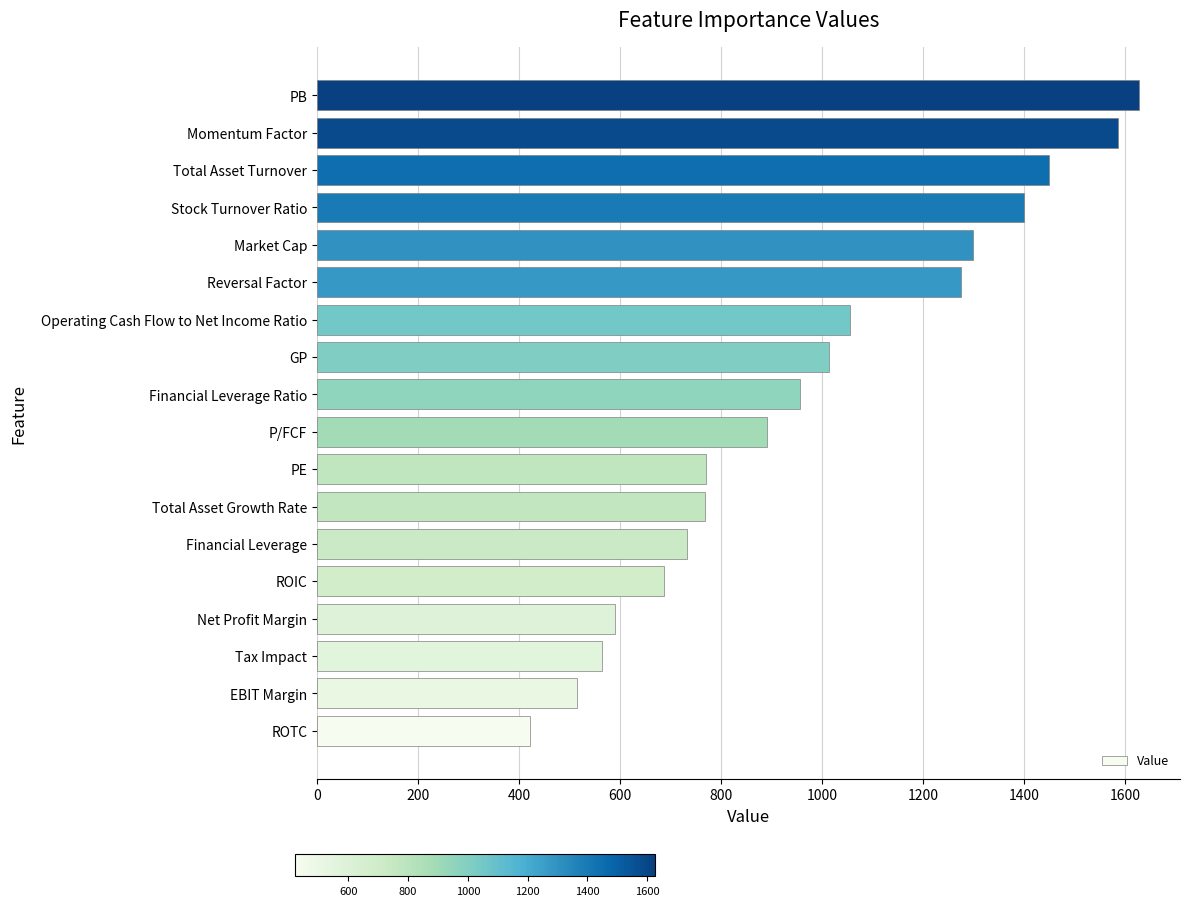

Approximately how many times larger is the value at Stock Turnover Ratio compared to ROTC?

3.3